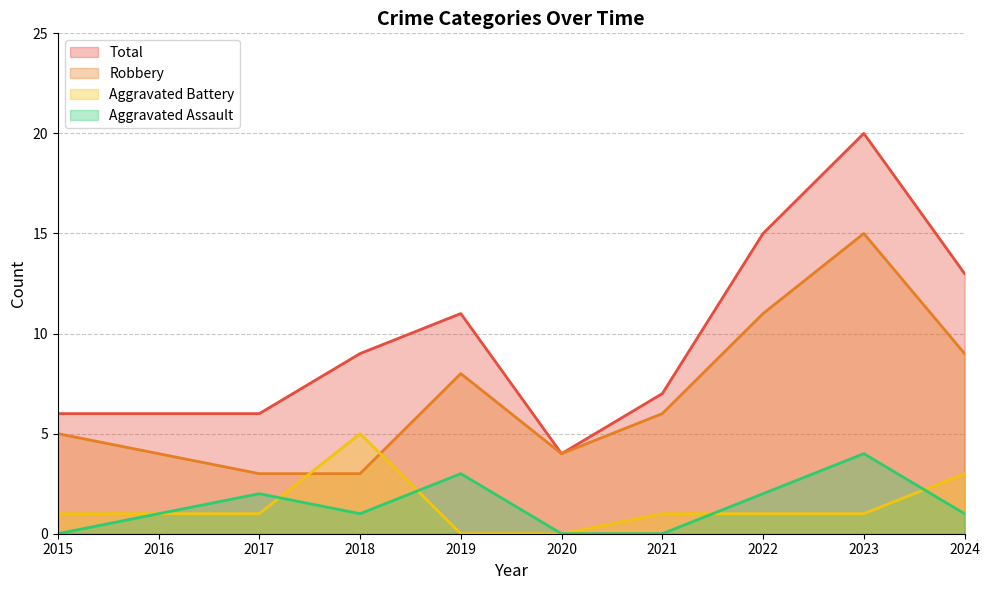

Which category has the highest value in the Aggravated Assault series?

2023